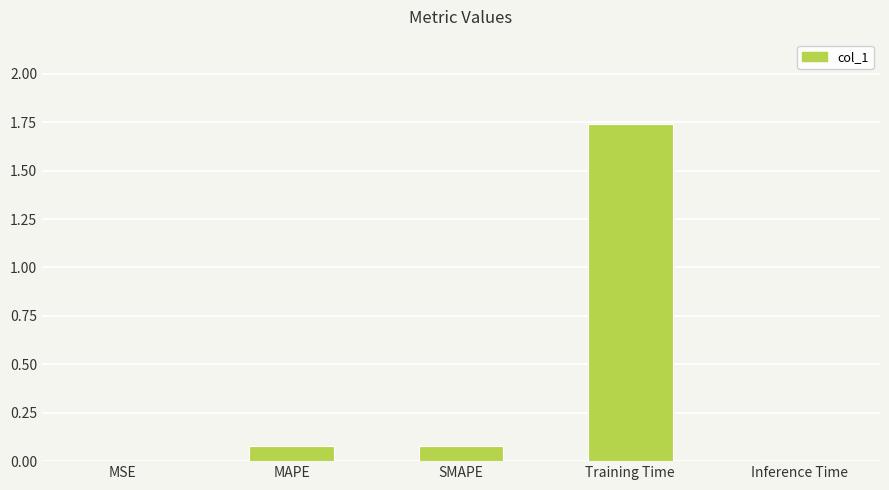

What is the change in value from MAPE to Training Time?

+1.7